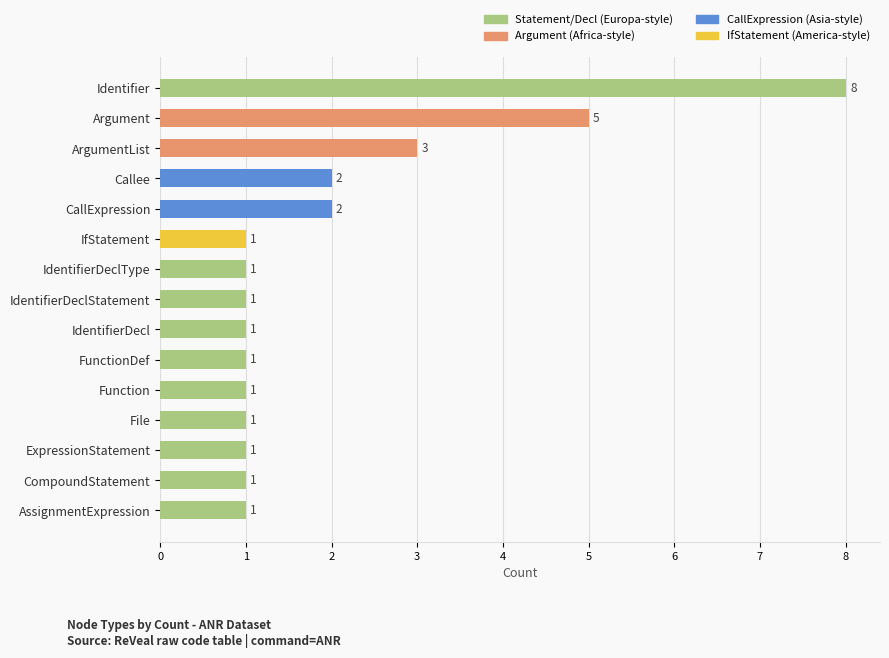

True or false: the data shows 0 at 6.

False